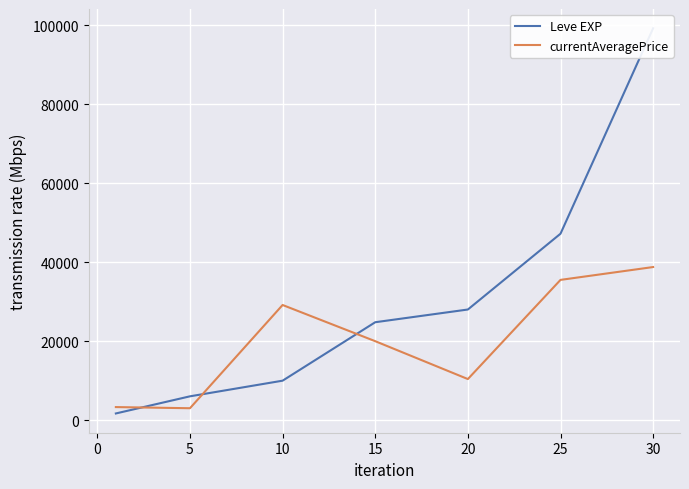

The value of currentAveragePrice at 20 is 2190.5. True or false?

False